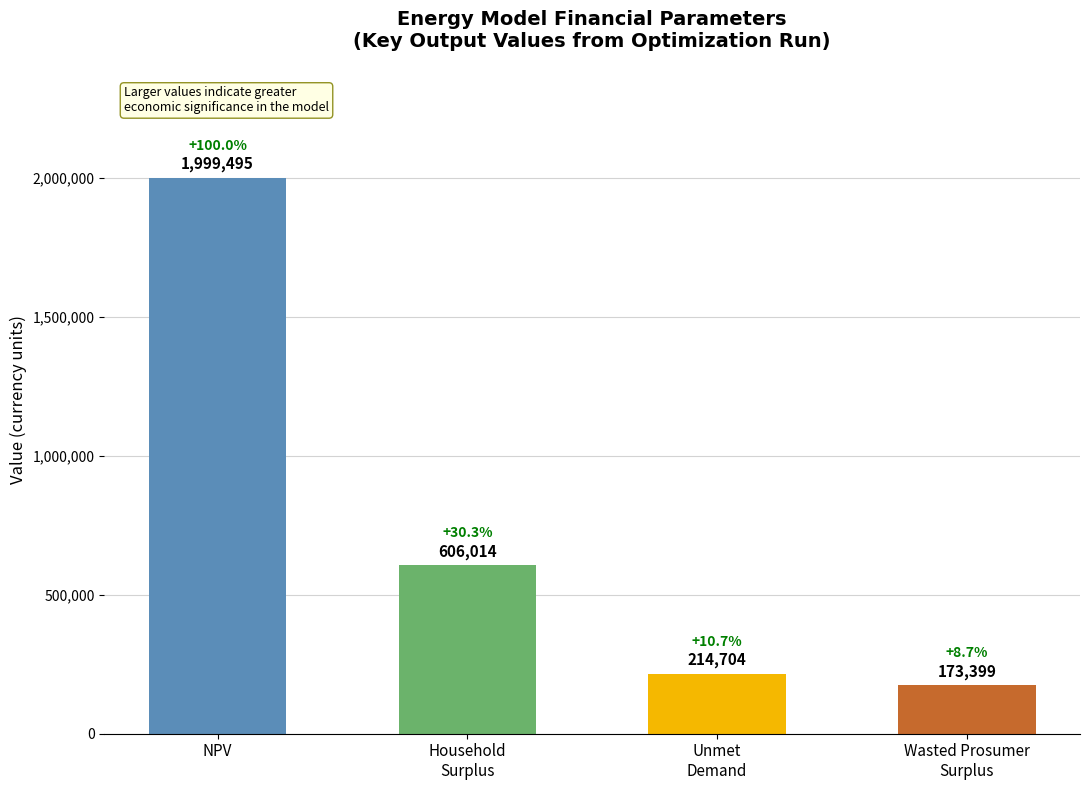

Does the chart contain any negative values?

No